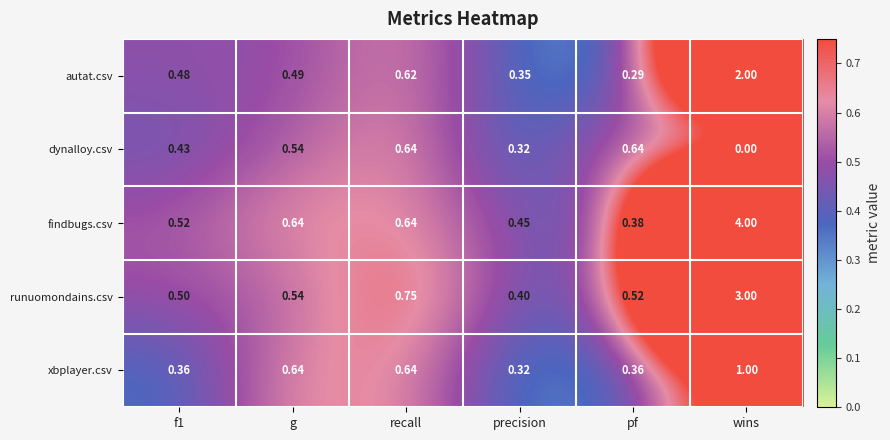

Where is xbplayer.csv nearest to the value 0?

precision